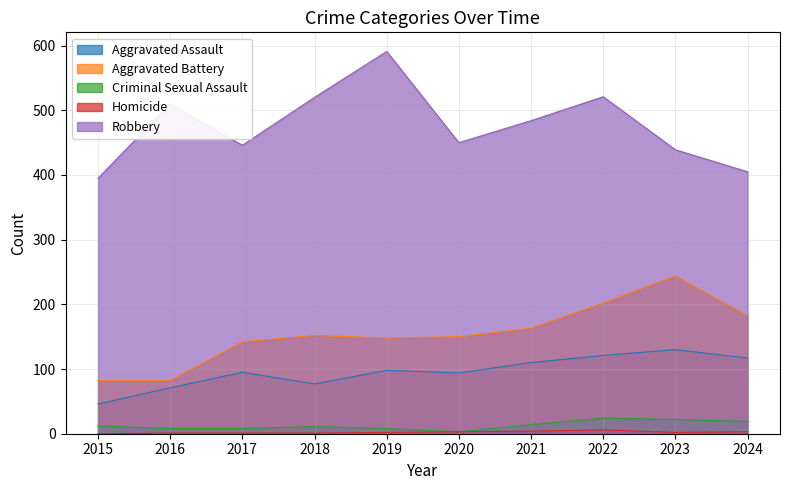

What is the sum of all Aggravated Battery values?

1547